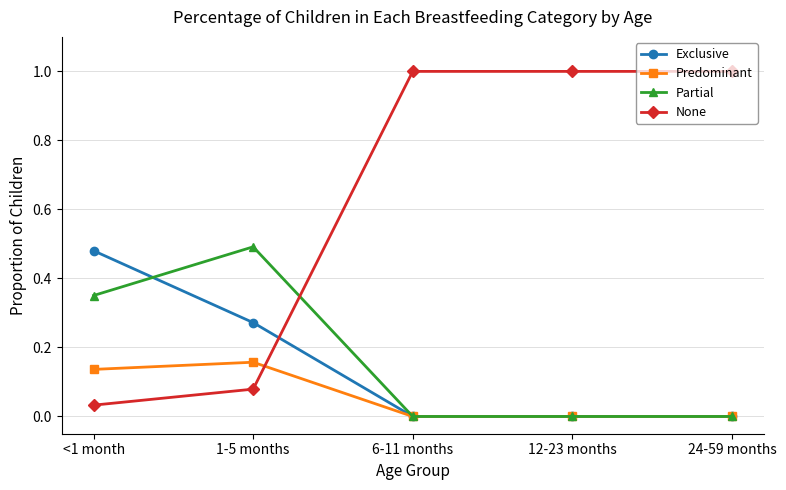

True or false: Predominant has more than 2 interior local peaks.

False